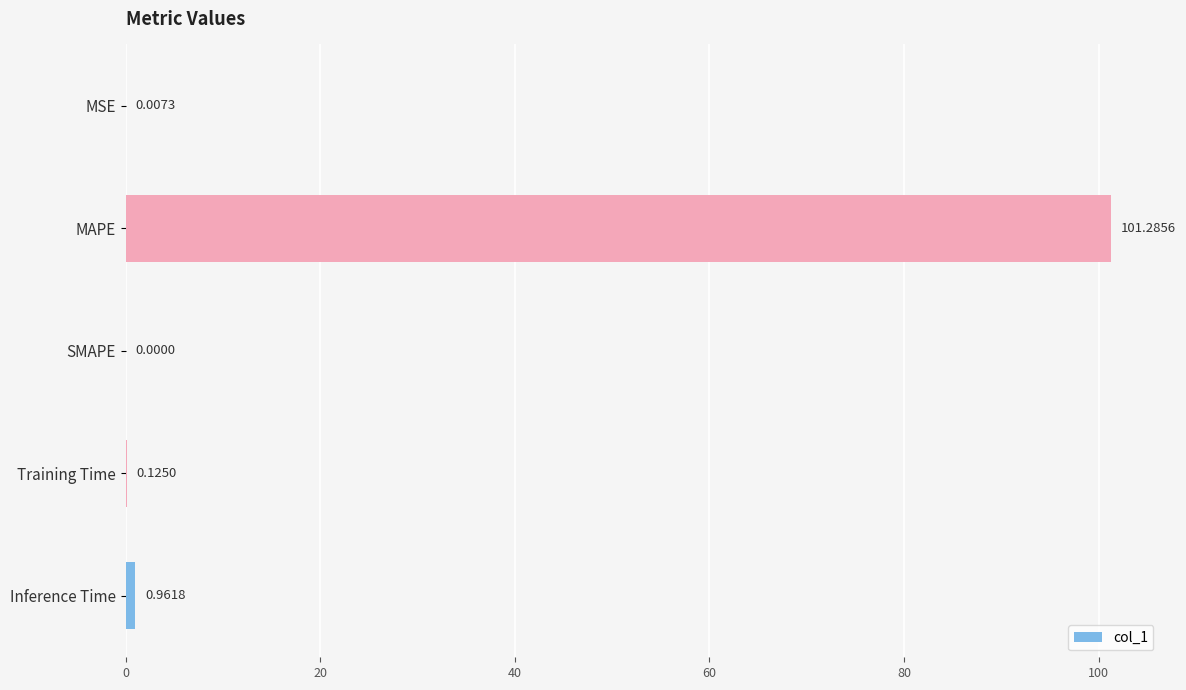

At which category does the chart reach its peak across all series?

MAPE